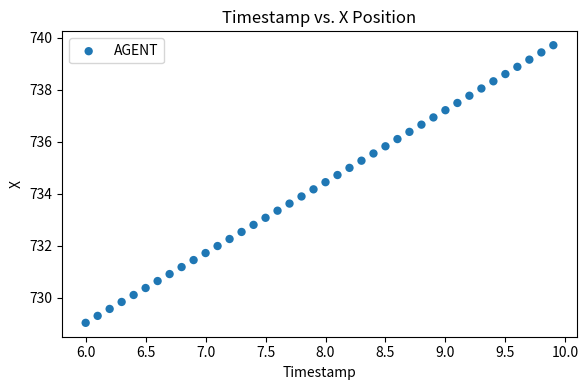

What is the range of X values (max minus min)?

3.9